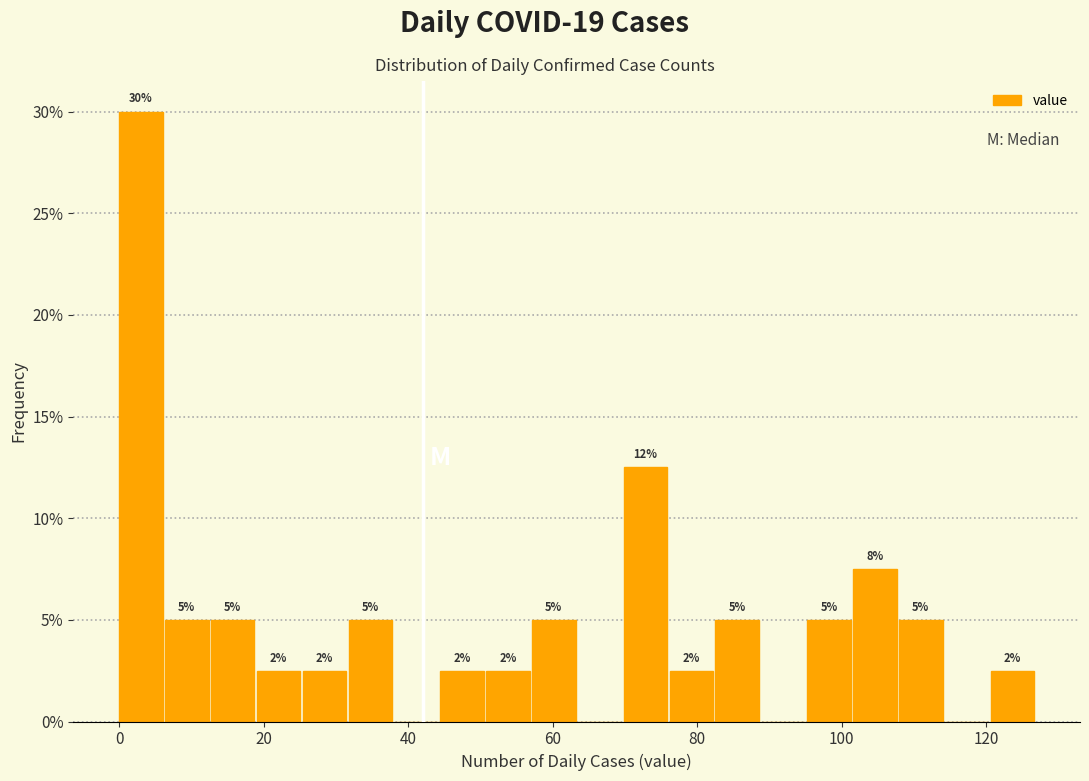

Read against the x-axis, roughly where is the centre of the tallest bar?

4